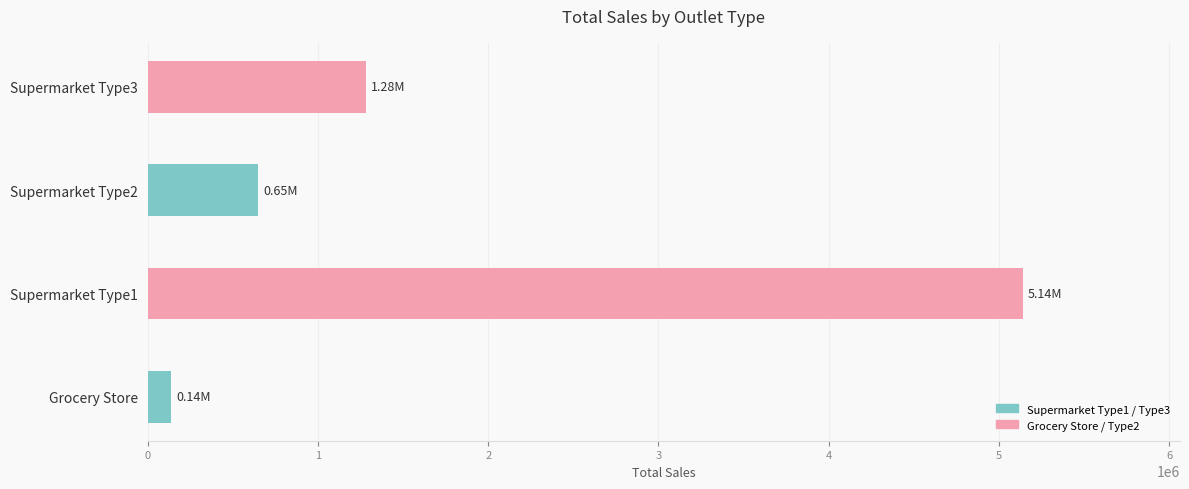

What is the difference between the second highest and second lowest values?

631157.8